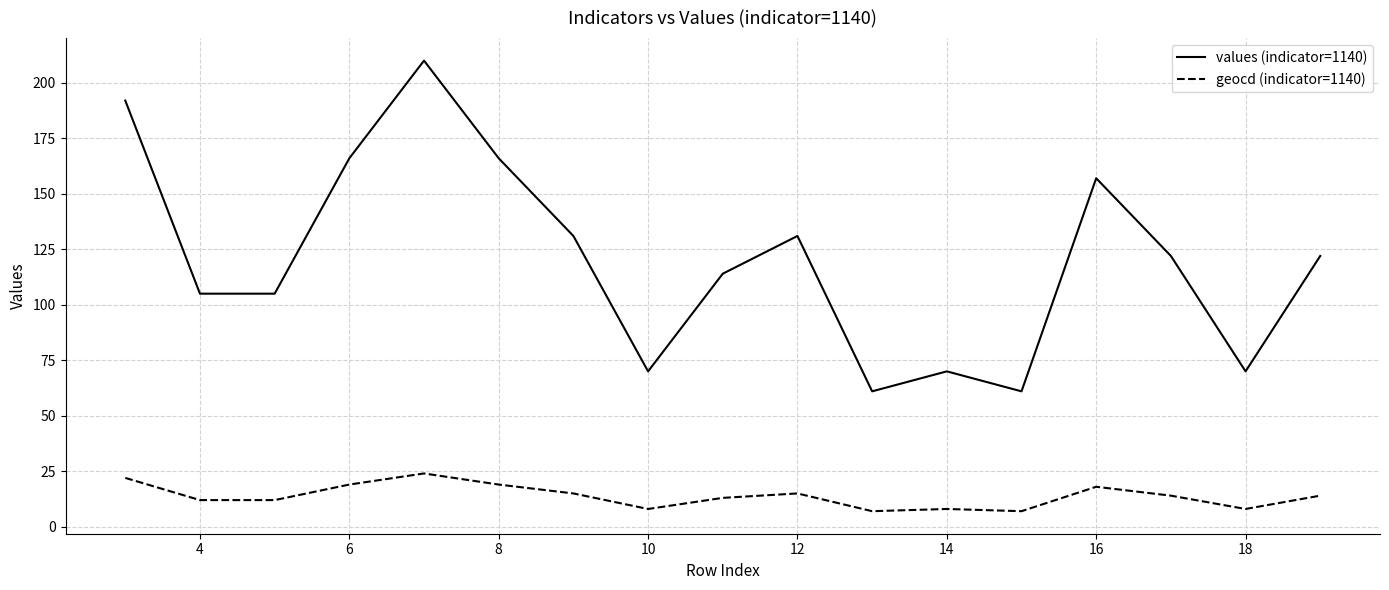

Which series has the largest total across all categories?

values (indicator=1140)